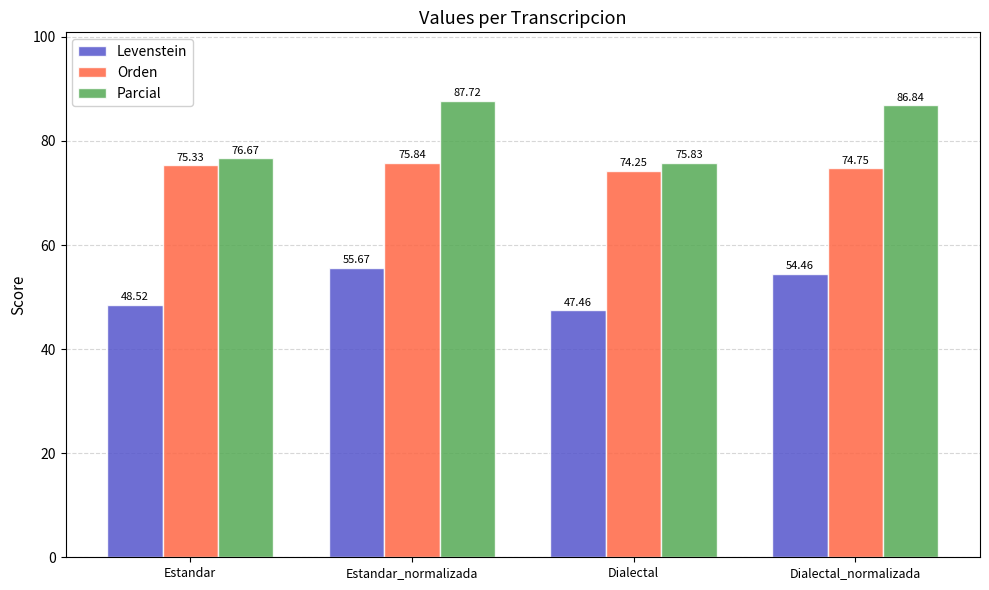

What is the difference between the second highest and second lowest values in the Orden series?

0.6